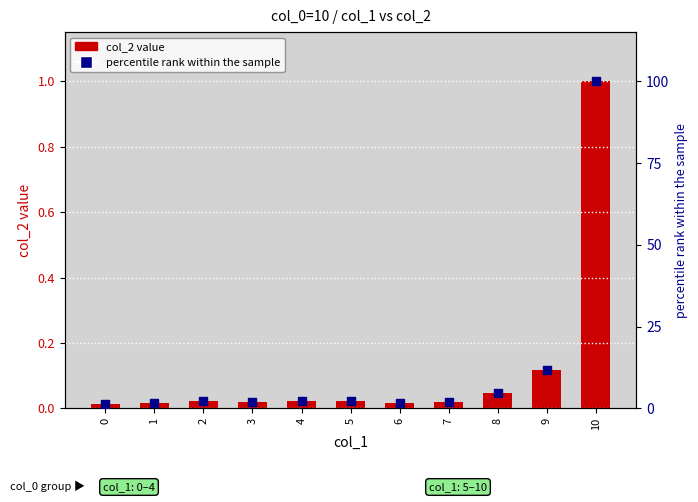

Is the value of percentile rank within the sample at 7 greater than the value of col_2 value at 10?

Yes